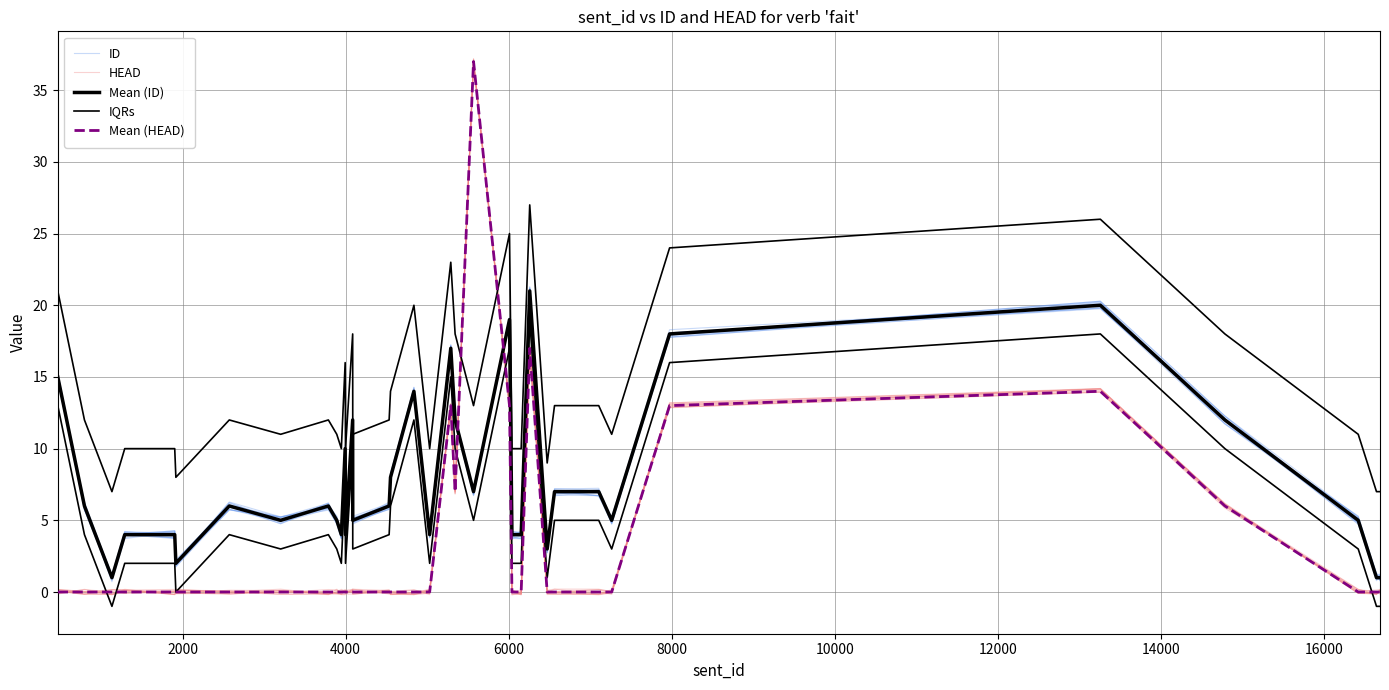

Is the value of Mean (HEAD) at 17 greater than the value of ID at 27?

No